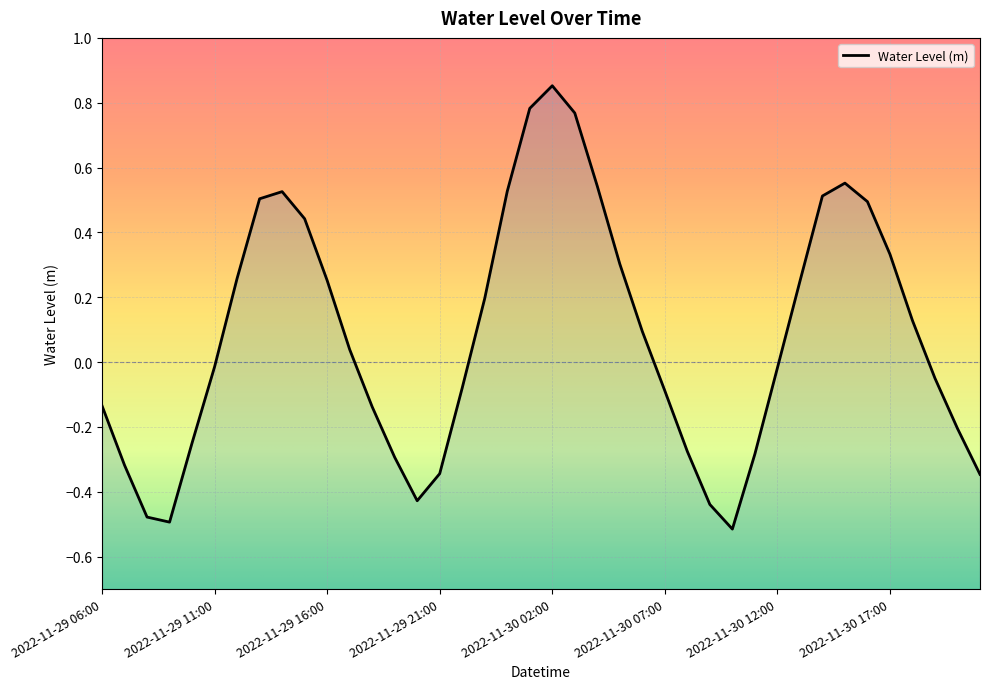

What is the change in value from 2022-11-30 07:00 to 2022-11-30 15:00?

+0.6